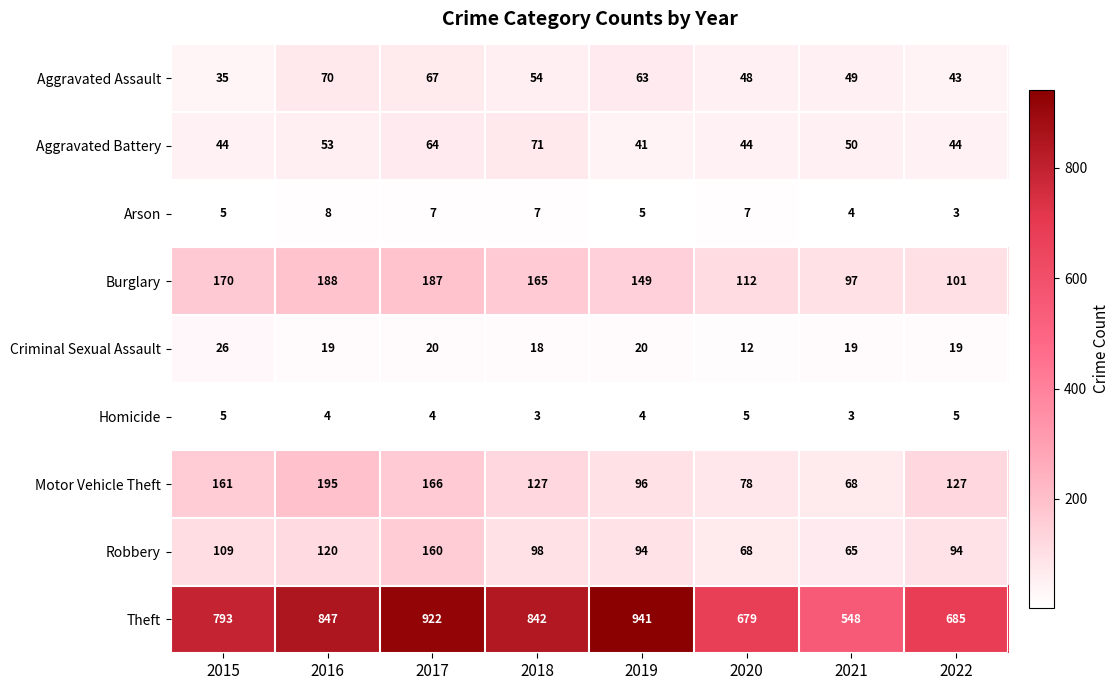

Count the number of categories in the chart.

8